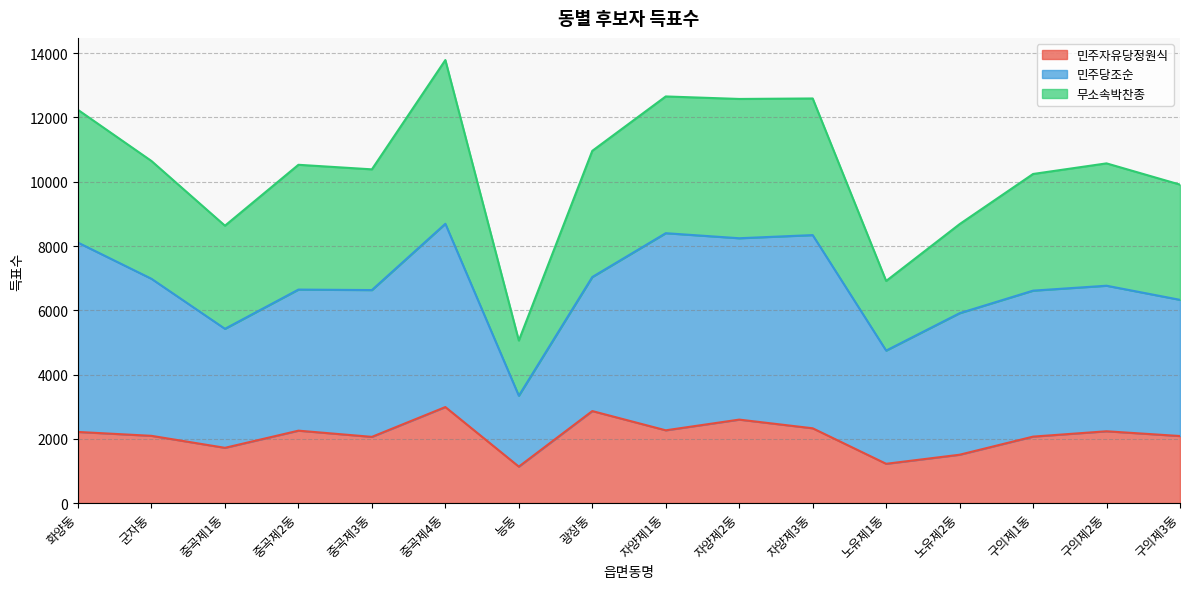

The value of 민주자유당정원식 at 노유제2동 is 1504. True or false?

True